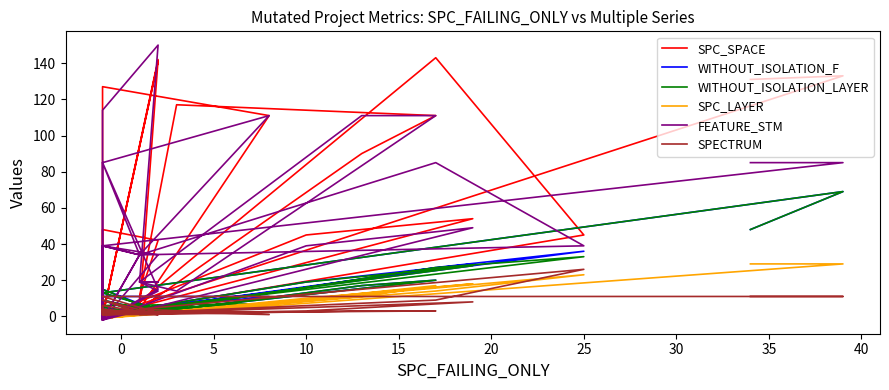

What are all the series names shown in the legend?

SPC_SPACE, WITHOUT_ISOLATION_F, WITHOUT_ISOLATION_LAYER, SPC_LAYER, FEATURE_STM, SPECTRUM